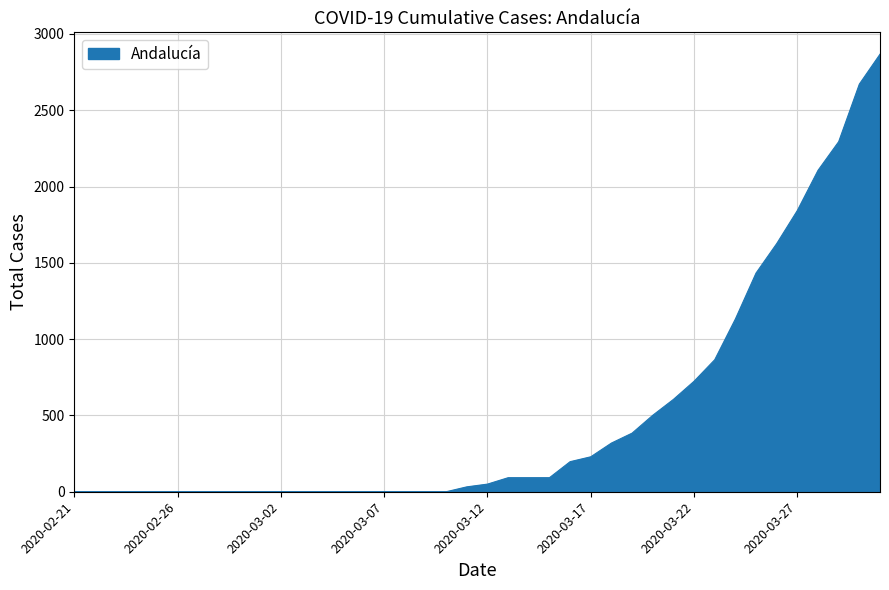

Does the chart display data point markers on the line(s)?

No